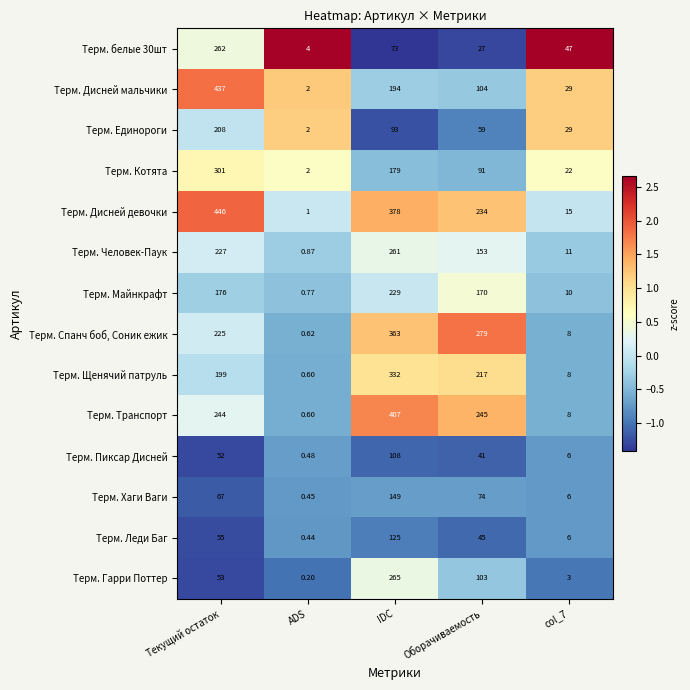

At which label is Терм. Единороги closest to 105?

IDC